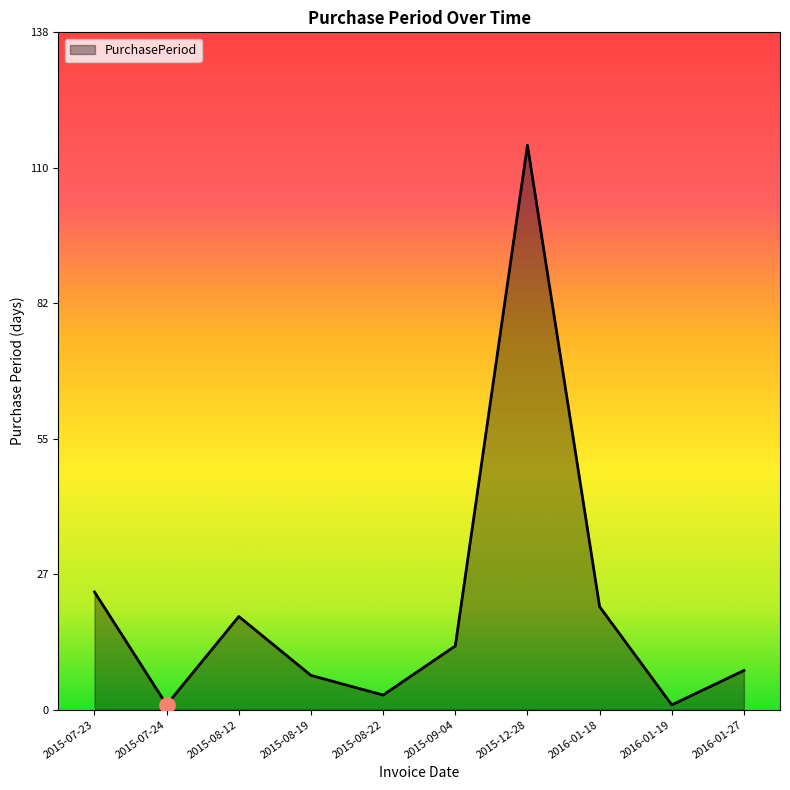

What is the ratio of the value at 2015-09-04 to the value at 2015-08-12?

0.7